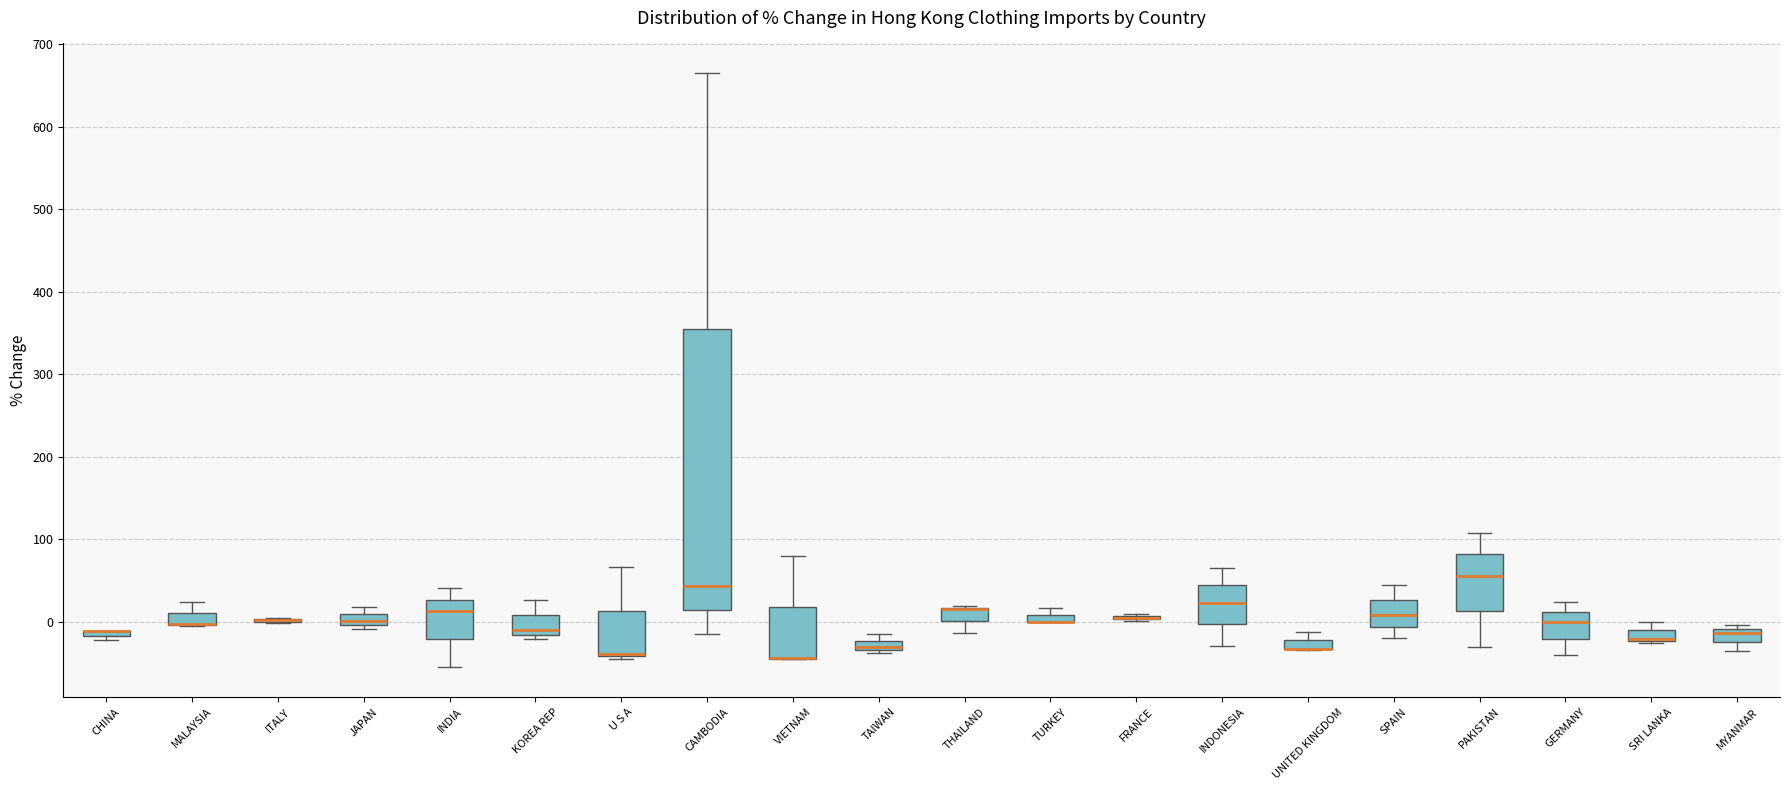

Comparing the boxes themselves (not the whiskers), which one is the tallest?

CAMBODIA